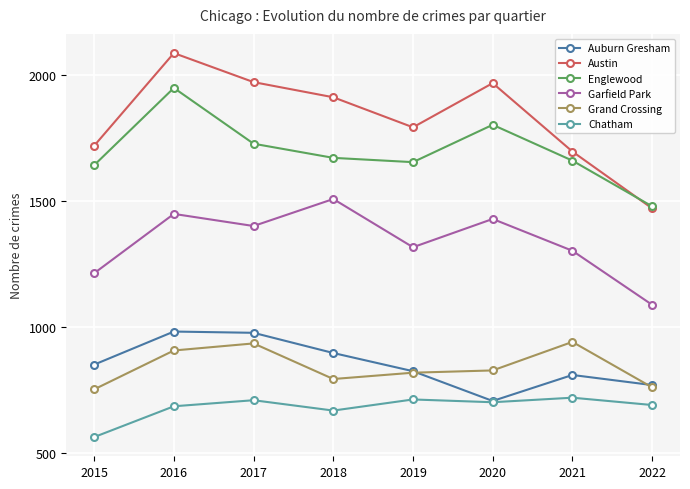

Which series ends up on top after the final intersection of Austin and Englewood?

Englewood